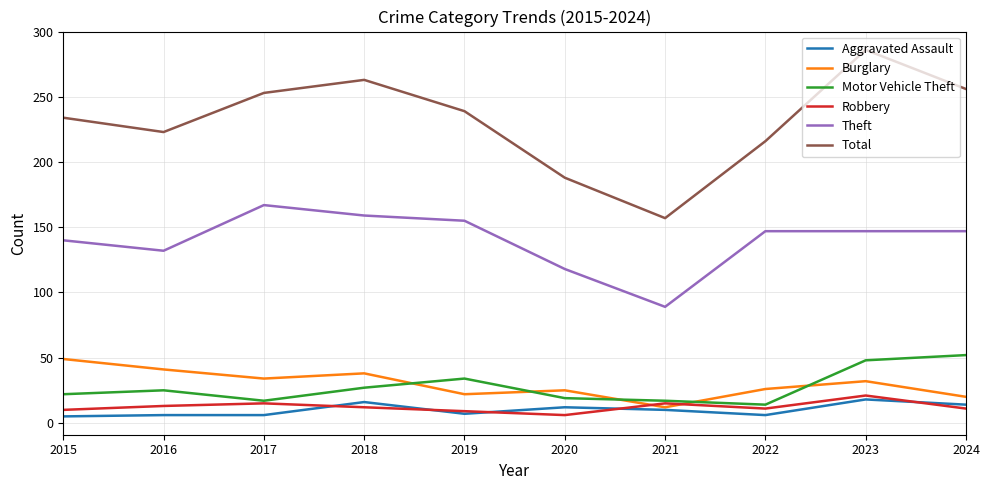

Which series has the largest total across all categories?

Total